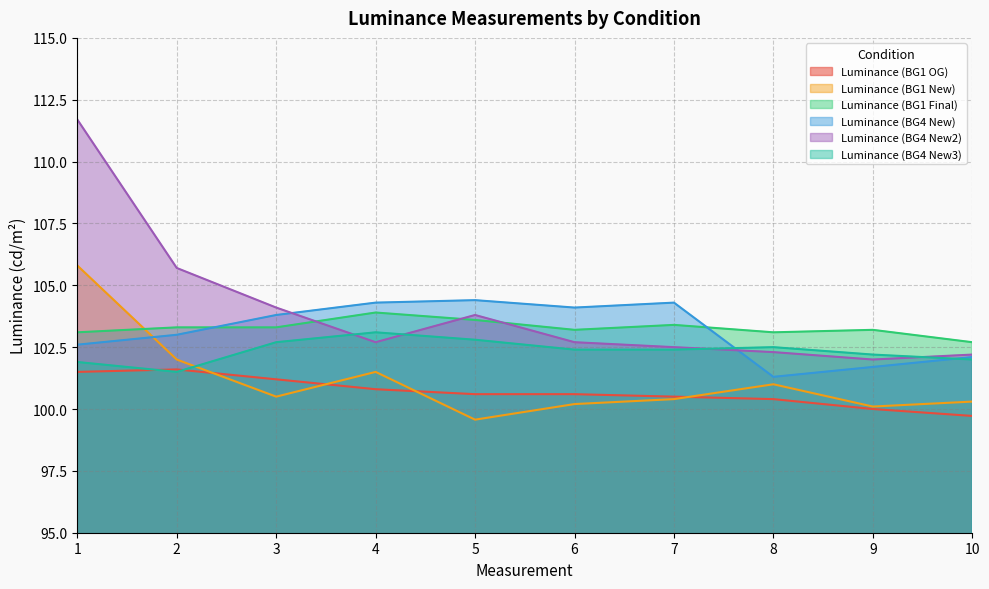

True or false: Luminance (BG1 OG) and Luminance (BG1 New) intersect in this chart.

True